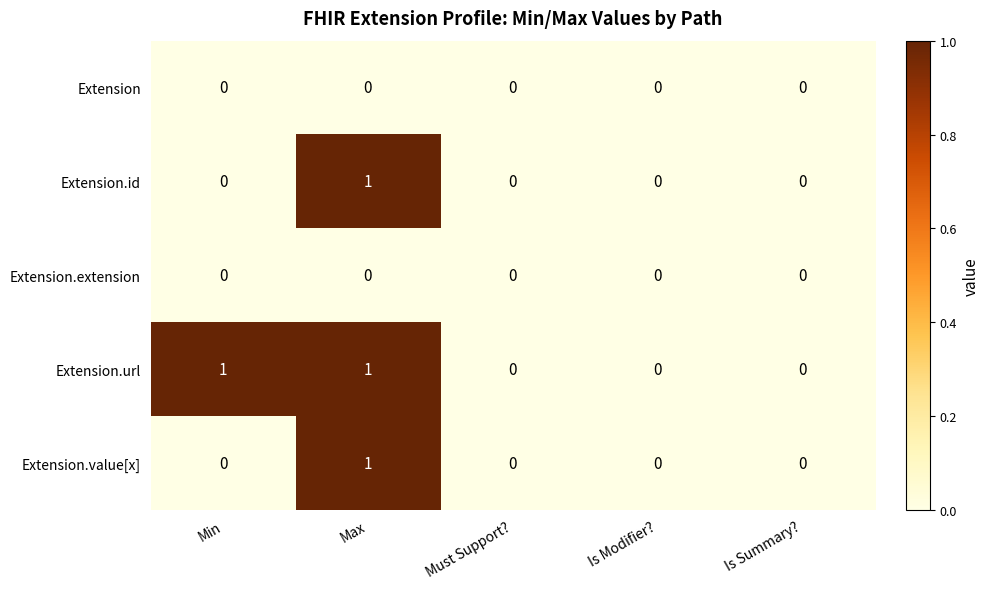

The Extension series shows 0 at Min. True or false?

True